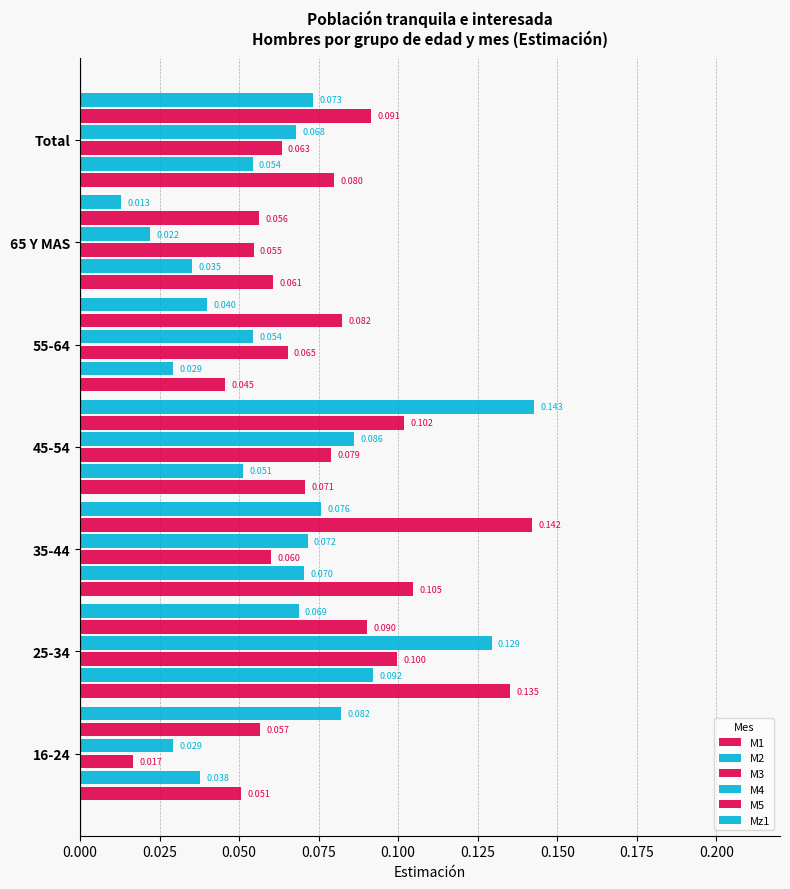

Which series has the largest total across all categories?

M5